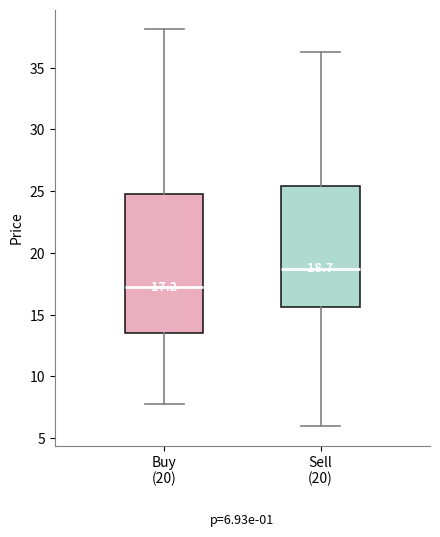

Which box has the highest median line?

Sell (20)